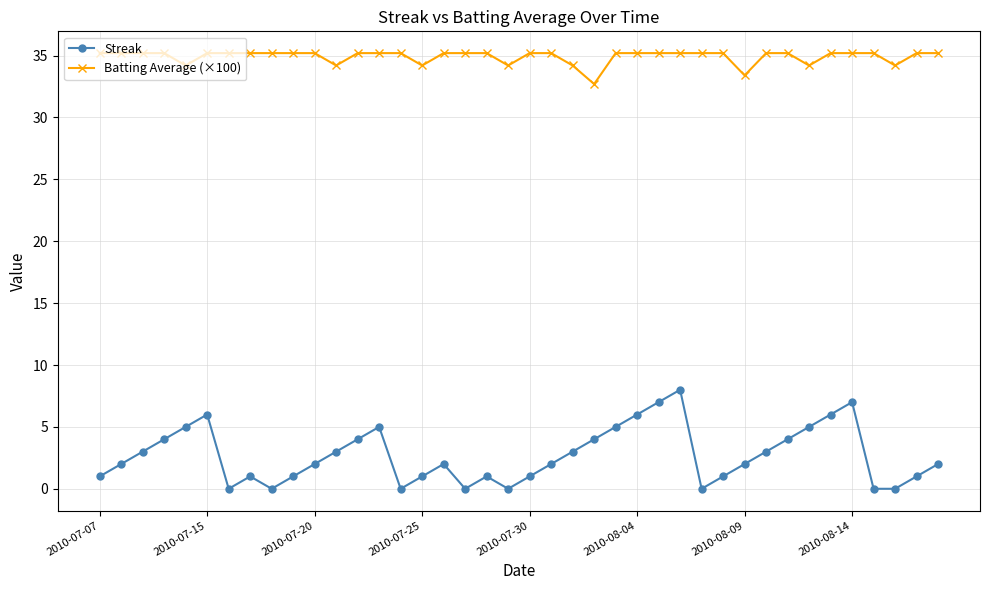

What is the value of the Batting Average (×100) point at the 9th from the left?

35.2